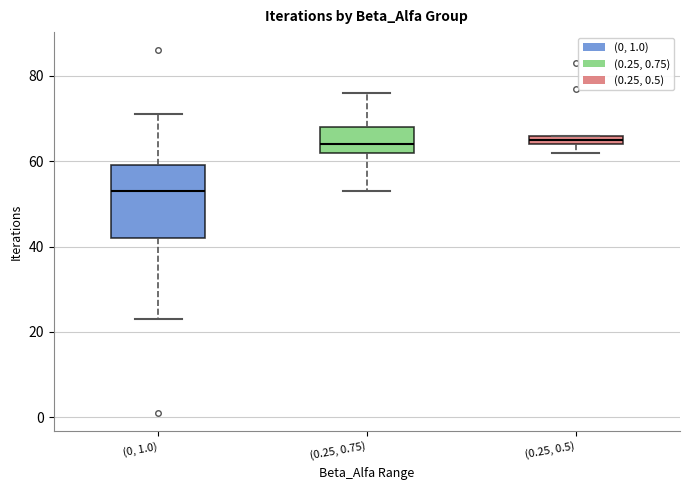

Which box's median line is the lowest?

(0, 1.0)